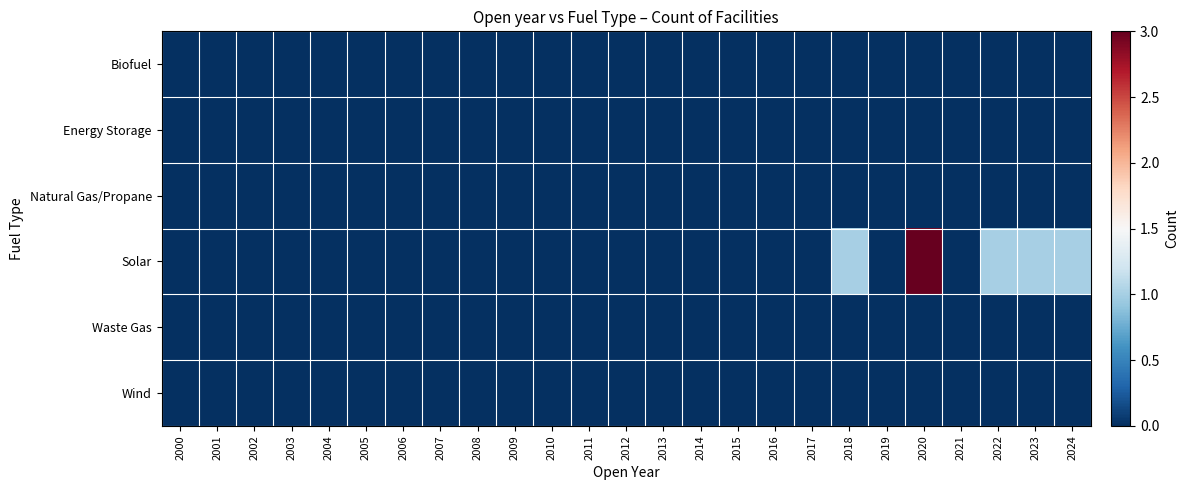

Reading left to right, what are all the values shown in this chart?

Biofuel: 2000=0	2001=0	2002=0	2003=0	2004=0	2005=0	2006=0	2007=0	2008=0	2009=0	2010=0	2011=0	2012=0	2013=0	2014=0	2015=0	2016=0	2017=0	2018=0	2019=0	2020=0	2021=0	2022=0	2023=0	2024=0
Energy Storage: 2000=0	2001=0	2002=0	2003=0	2004=0	2005=0	2006=0	2007=0	2008=0	2009=0	2010=0	2011=0	2012=0	2013=0	2014=0	2015=0	2016=0	2017=0	2018=0	2019=0	2020=0	2021=0	2022=0	2023=0	2024=0
Natural Gas/Propane: 2000=0	2001=0	2002=0	2003=0	2004=0	2005=0	2006=0	2007=0	2008=0	2009=0	2010=0	2011=0	2012=0	2013=0	2014=0	2015=0	2016=0	2017=0	2018=0	2019=0	2020=0	2021=0	2022=0	2023=0	2024=0
Solar: 2000=0	2001=0	2002=0	2003=0	2004=0	2005=0	2006=0	2007=0	2008=0	2009=0	2010=0	2011=0	2012=0	2013=0	2014=0	2015=0	2016=0	2017=0	2018=1	2019=0	2020=3	2021=0	2022=1	2023=1	2024=1
Waste Gas: 2000=0	2001=0	2002=0	2003=0	2004=0	2005=0	2006=0	2007=0	2008=0	2009=0	2010=0	2011=0	2012=0	2013=0	2014=0	2015=0	2016=0	2017=0	2018=0	2019=0	2020=0	2021=0	2022=0	2023=0	2024=0
Wind: 2000=0	2001=0	2002=0	2003=0	2004=0	2005=0	2006=0	2007=0	2008=0	2009=0	2010=0	2011=0	2012=0	2013=0	2014=0	2015=0	2016=0	2017=0	2018=0	2019=0	2020=0	2021=0	2022=0	2023=0	2024=0